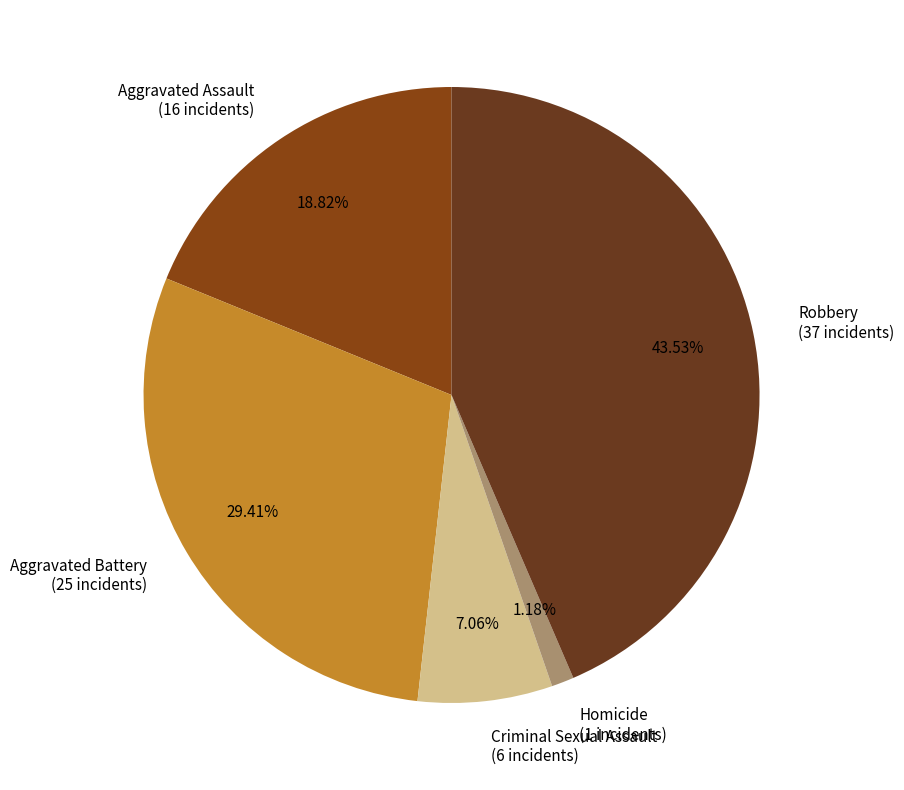

Is Aggravated Assault the majority of the pie?

No